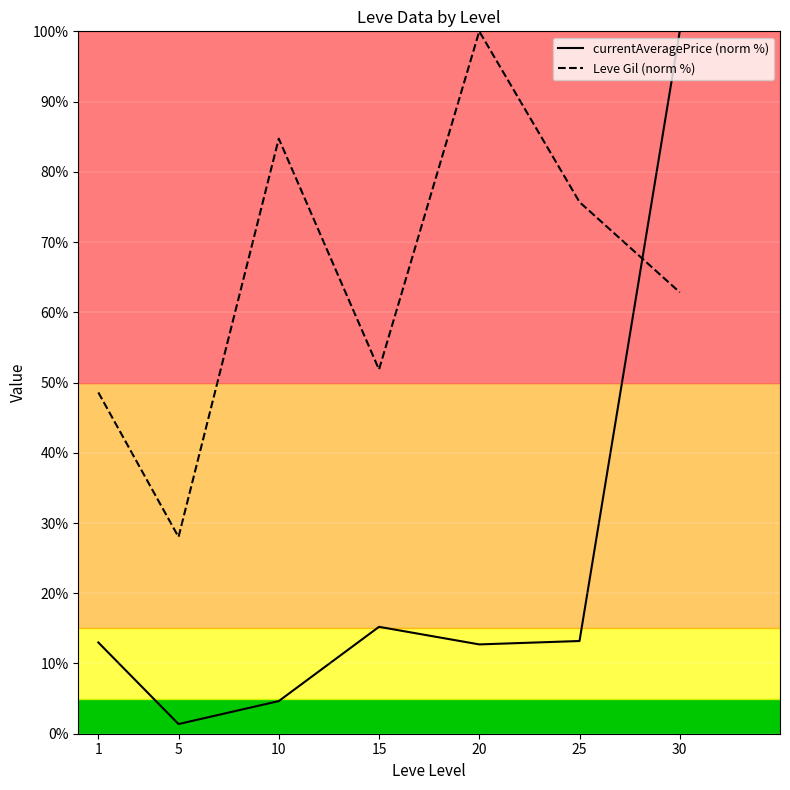

What is the difference between the Leve Gil (norm %) values at 5 and 1?

20.6